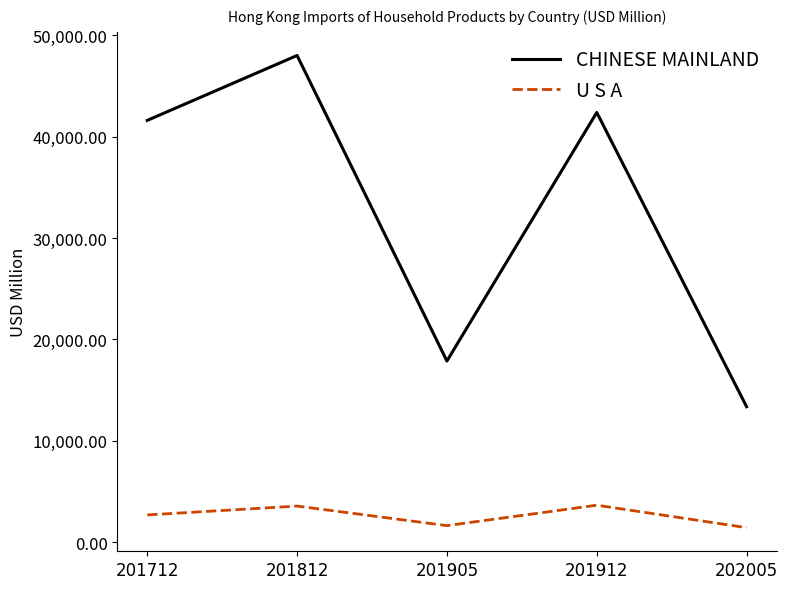

What is the difference between the maximum and second lowest values in the CHINESE MAINLAND series?

30137.0